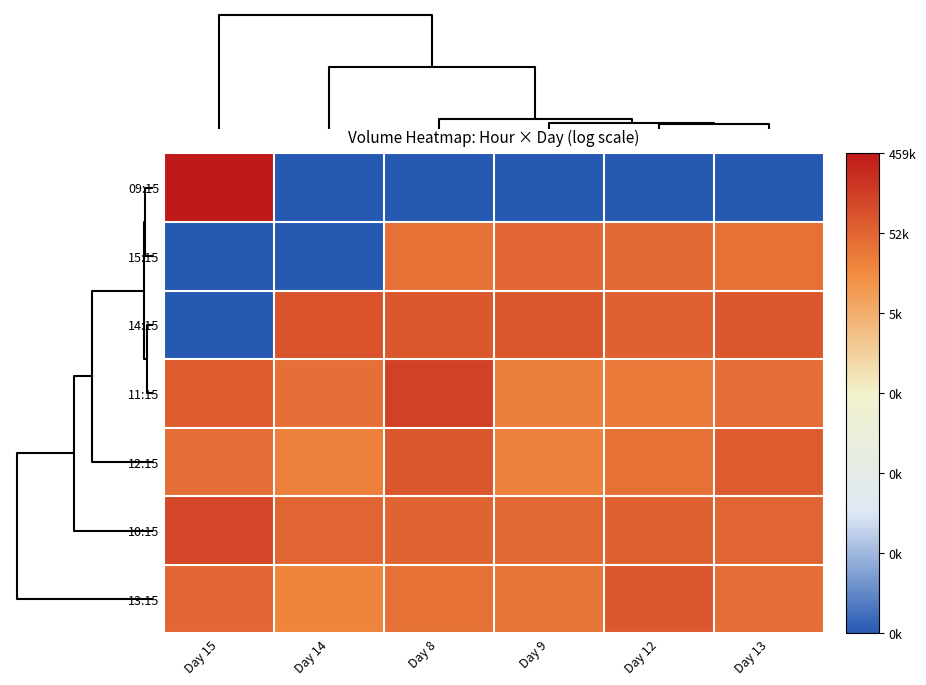

Count the number of data series in this chart.

7